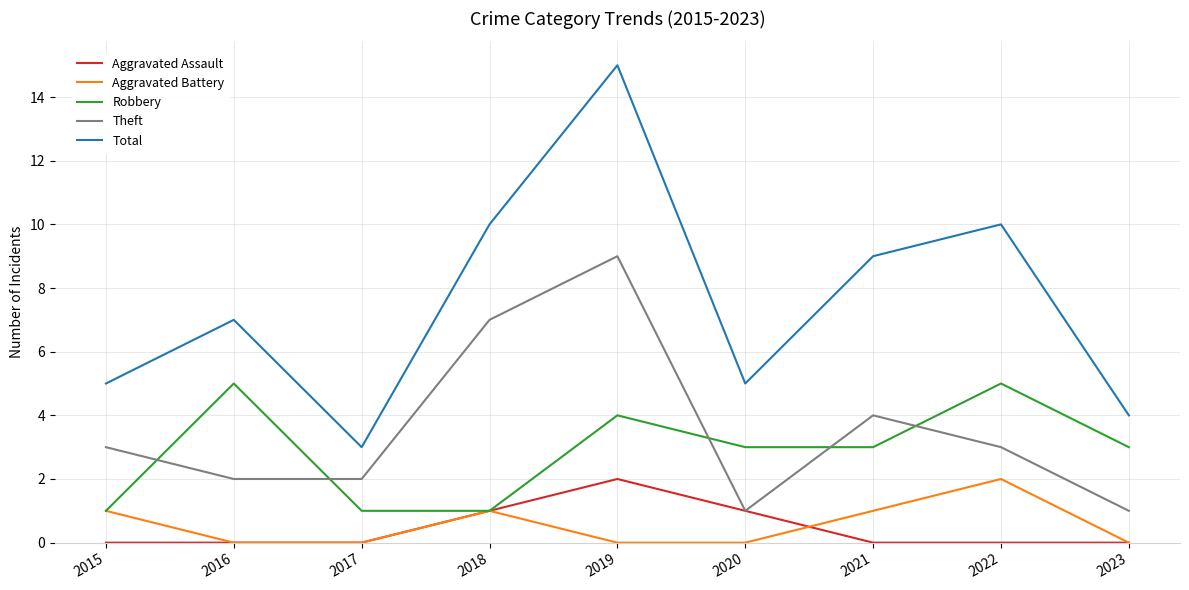

What is the lowest value of the Robbery series?

1